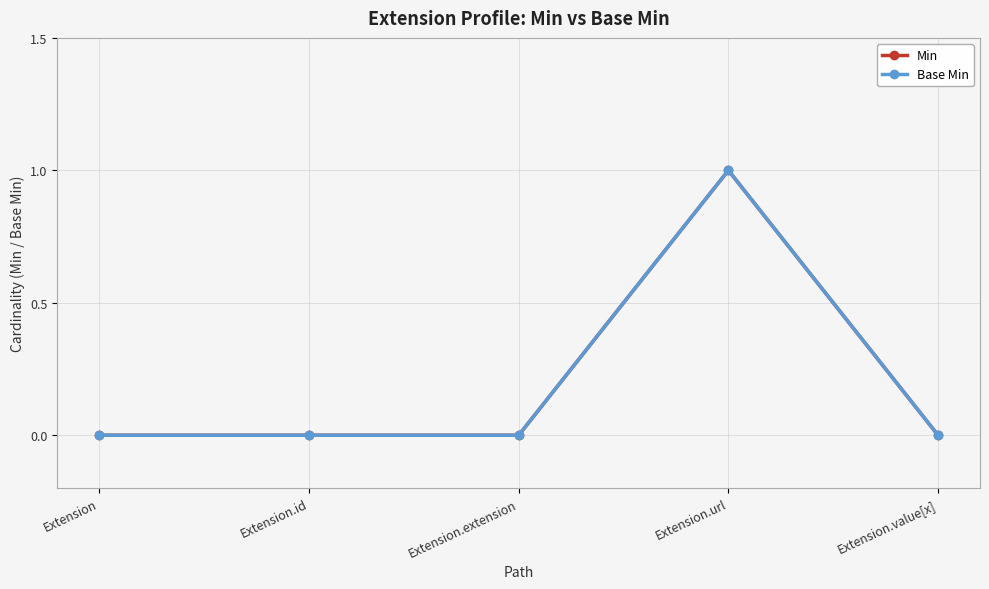

Does the chart have visible grid lines?

Yes